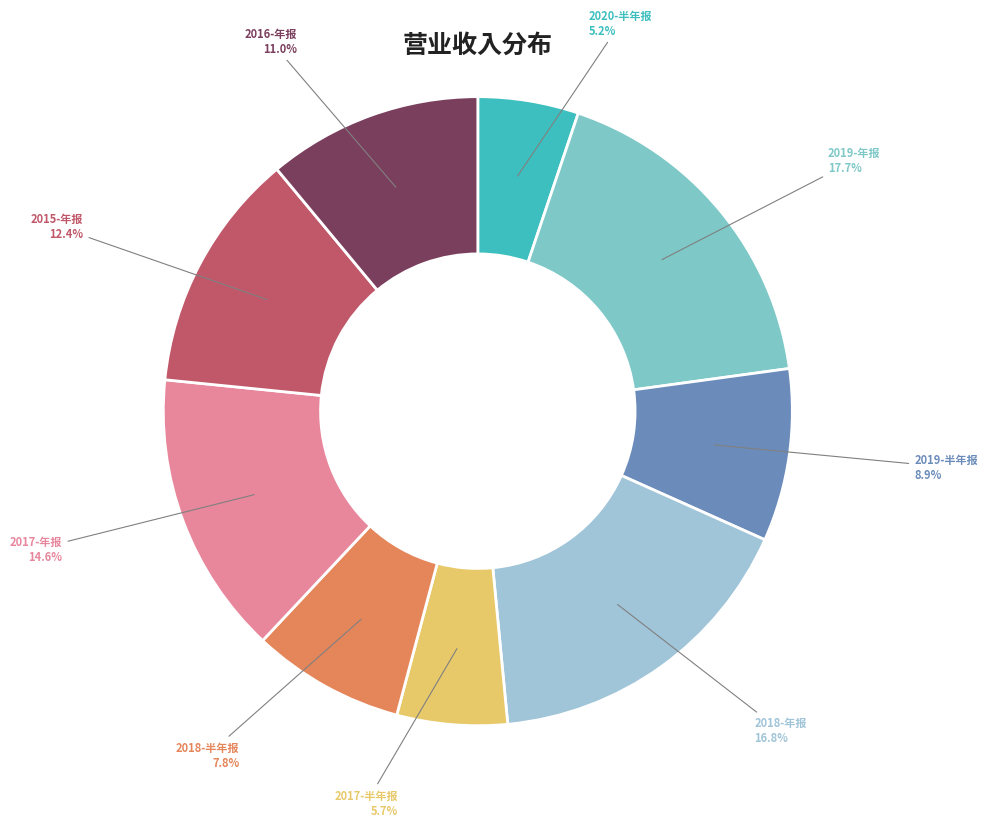

To the nearest percent, what is the average slice percentage?

11%